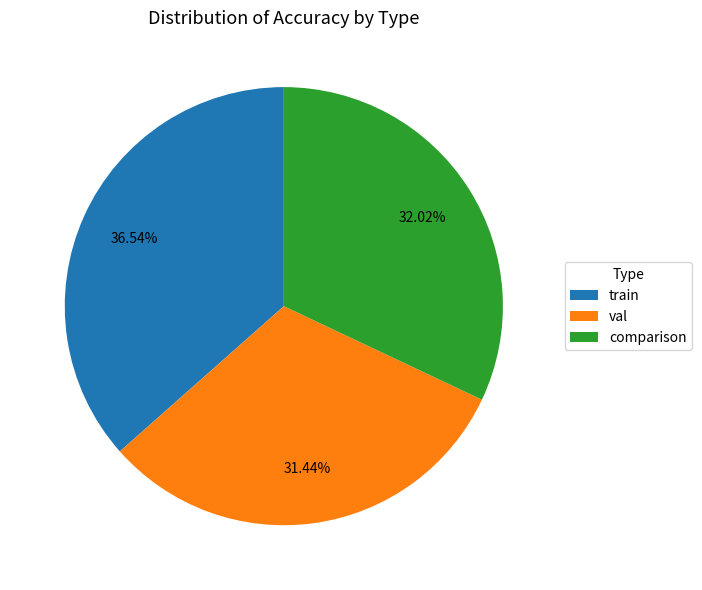

Which slice is the largest?

train